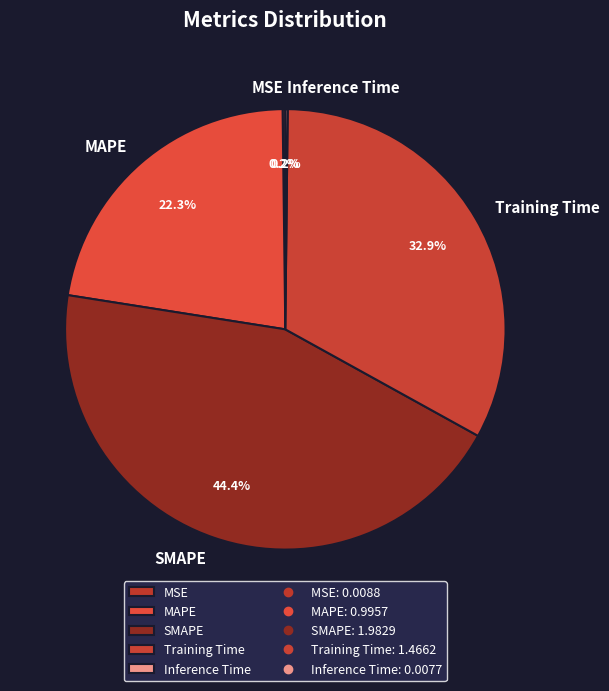

To the nearest percent, what is the combined percentage of Training Time and SMAPE?

77%